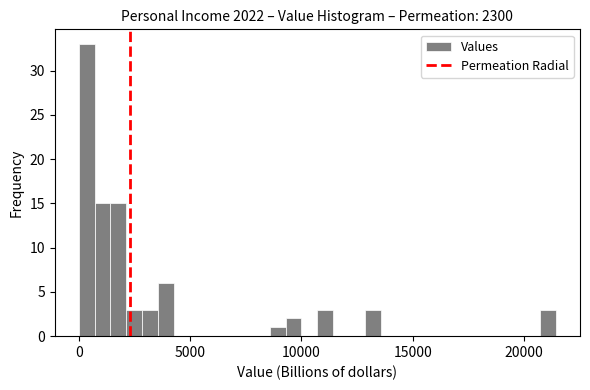

Around what value on the x-axis is the tallest bar? Give the approximate position of its centre, as read against the axis.

500